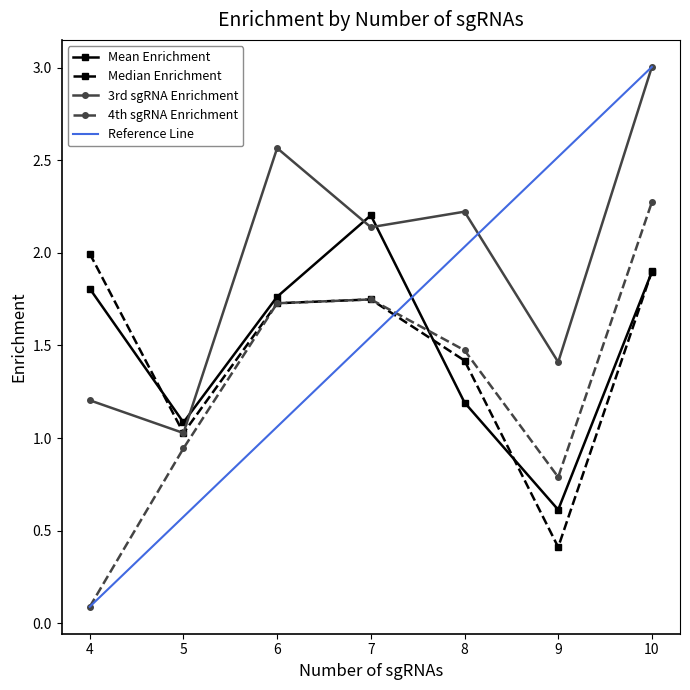

At which label does enrichment_4th_sgRNA first exceed 1?

6